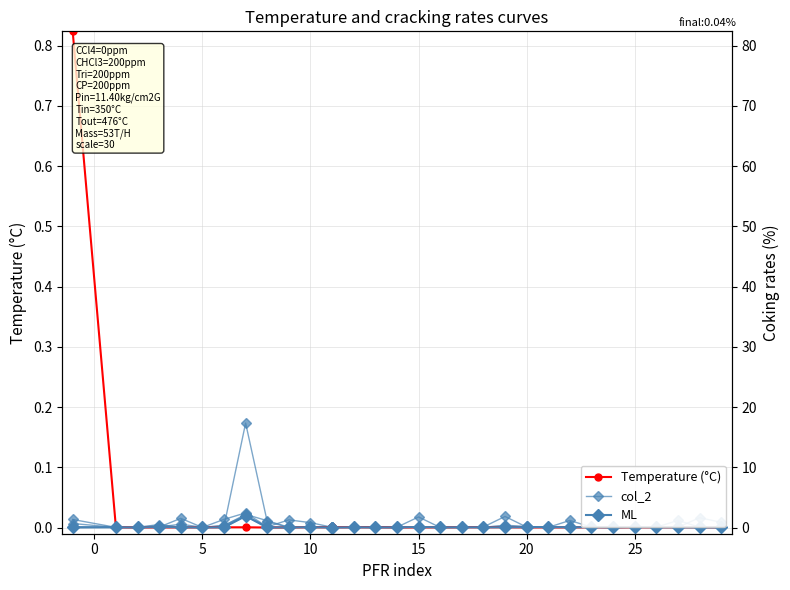

What is the label of the 9th point from the right?

21